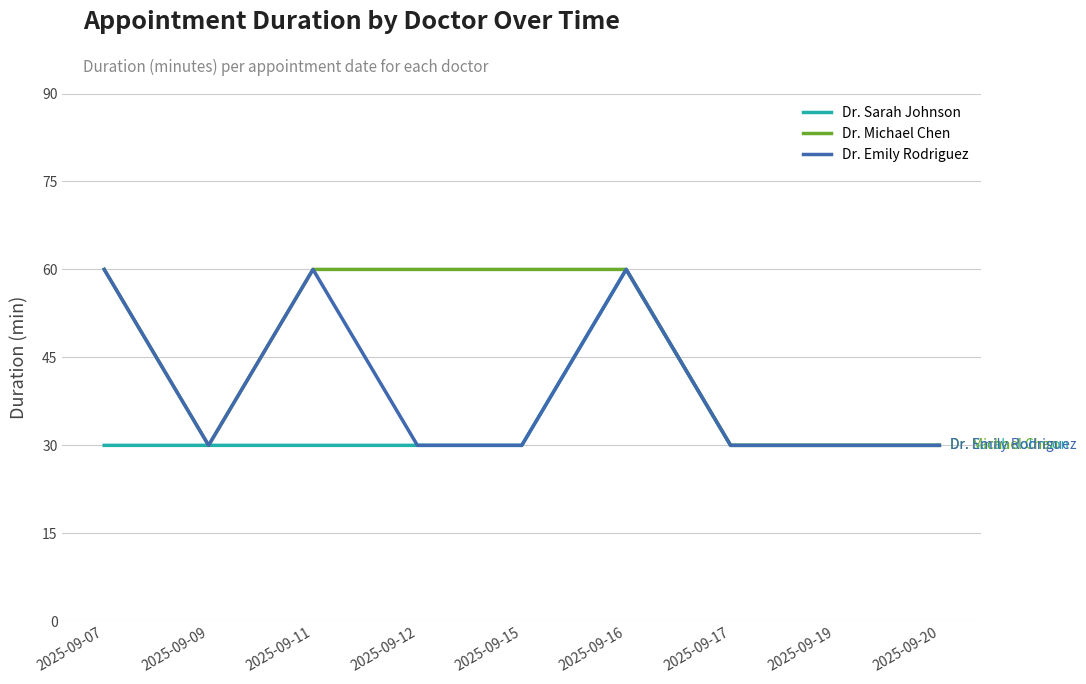

What are all the series names shown in the legend?

Dr. Sarah Johnson, Dr. Michael Chen, Dr. Emily Rodriguez